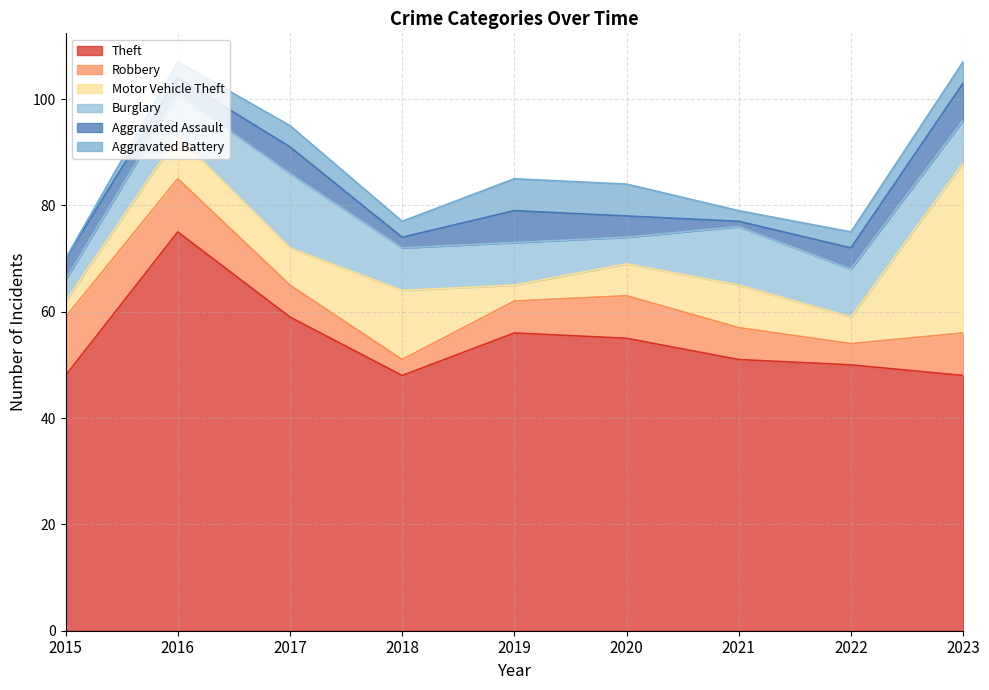

Is it true that Motor Vehicle Theft equals 3 at 2015?

True